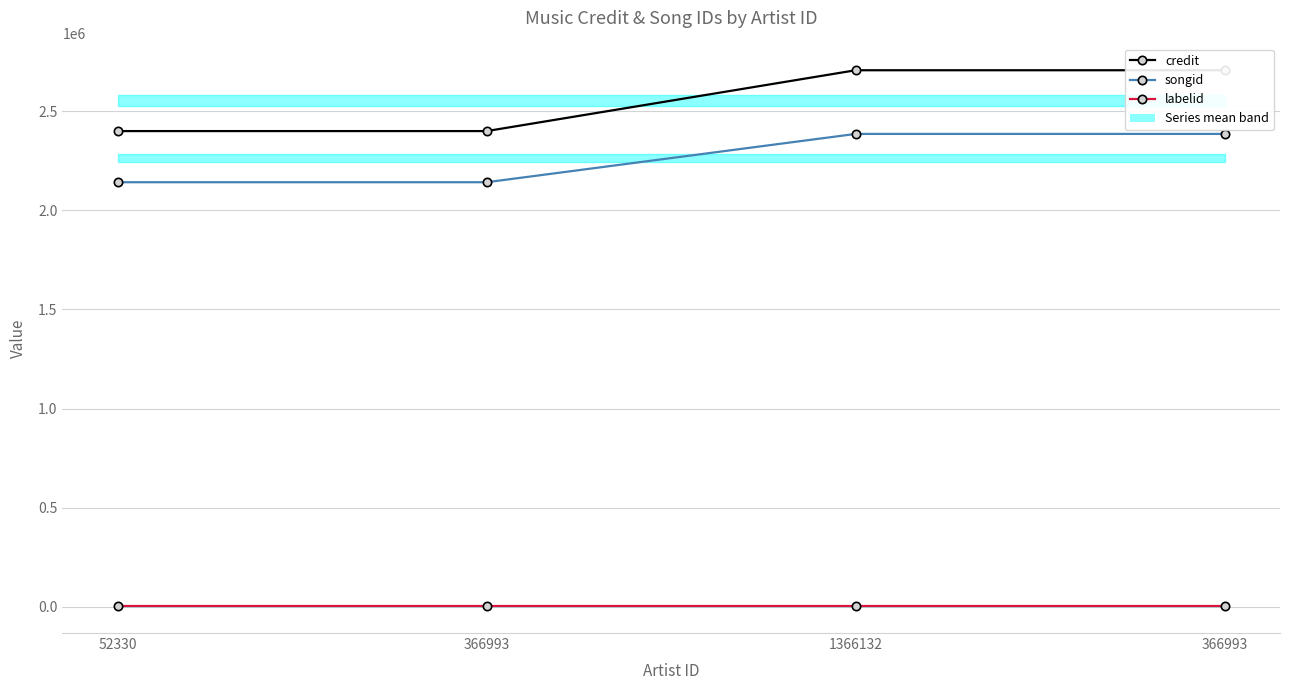

At which label is songid closest to 2264554?

52330